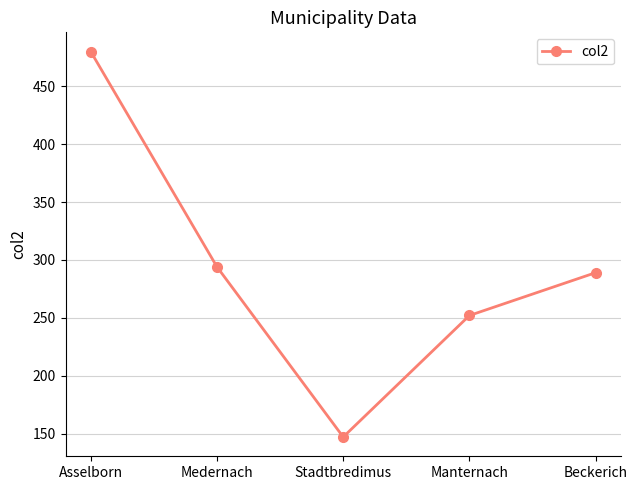

How many data points are less than 289?

2